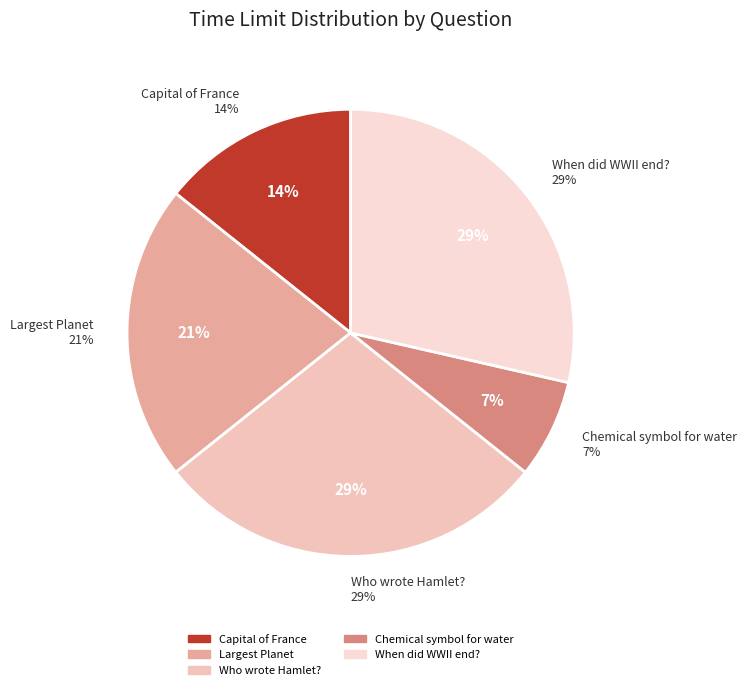

To the nearest percent, what portion does Who wrote 'Hamlet'? represent?

29%